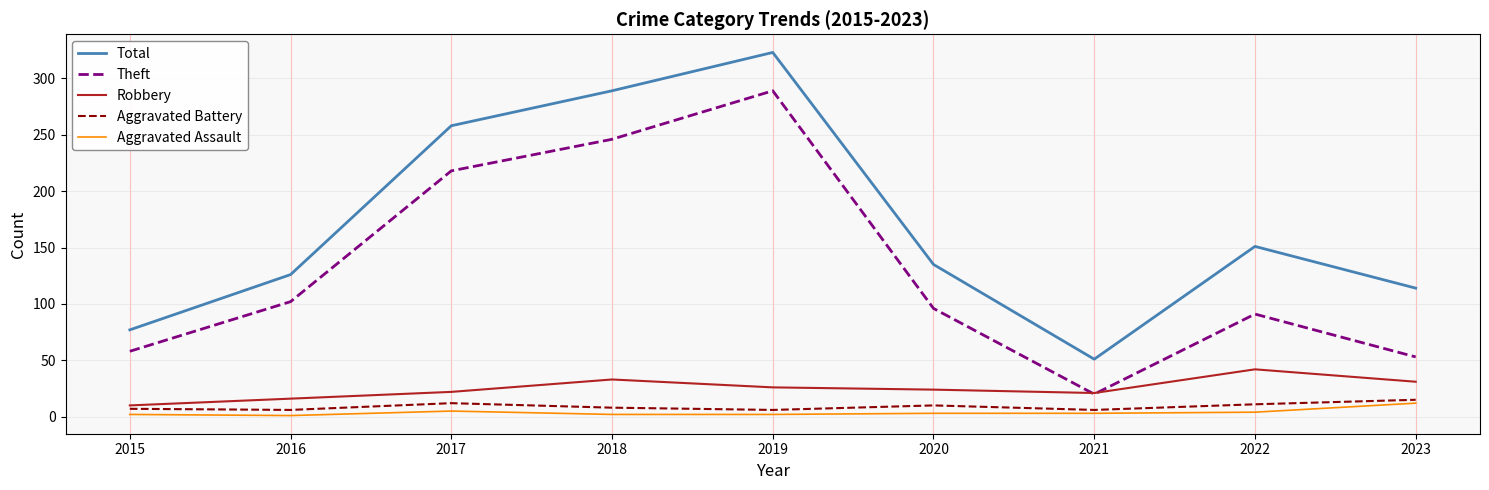

The value of Total at 2023 is 114. True or false?

True